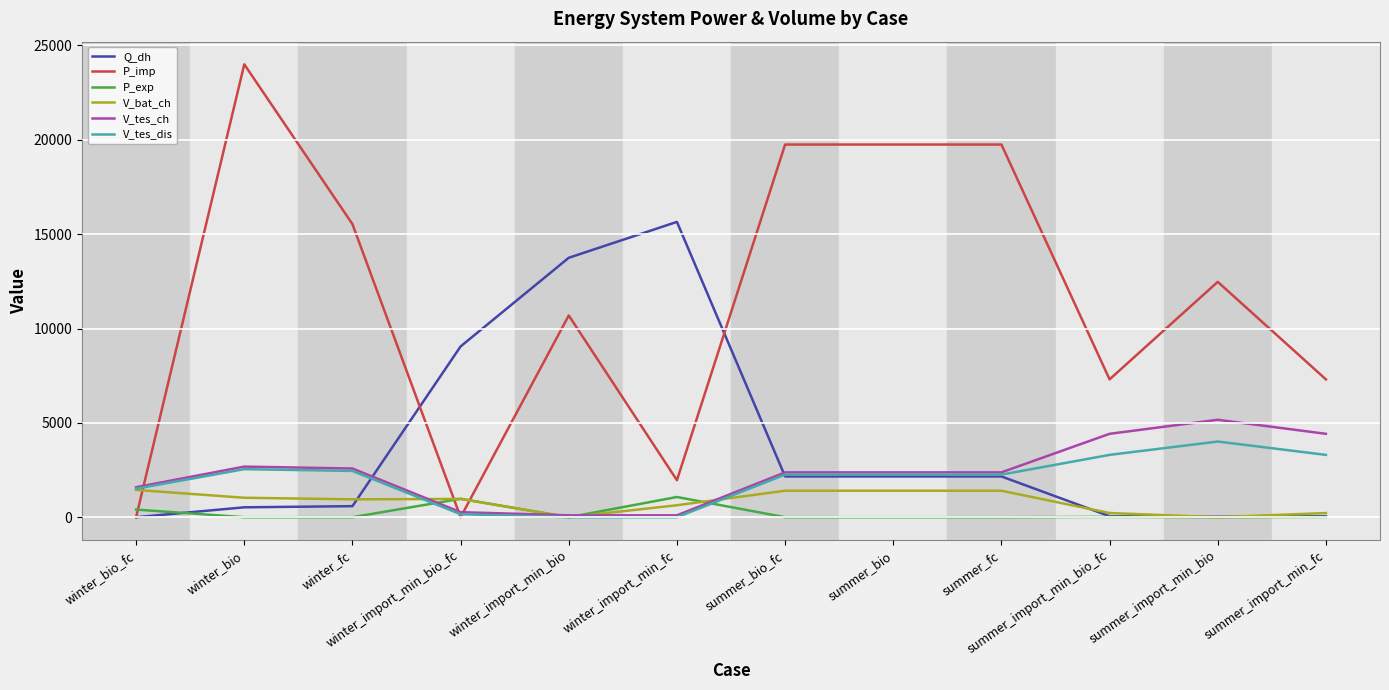

True or false: V_tes_dis has a value of -1513.7 at winter_import_min_fc.

False